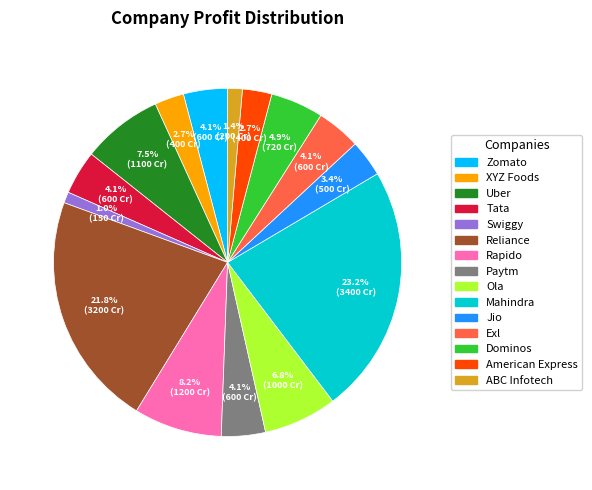

How many slices are in this pie chart?

15